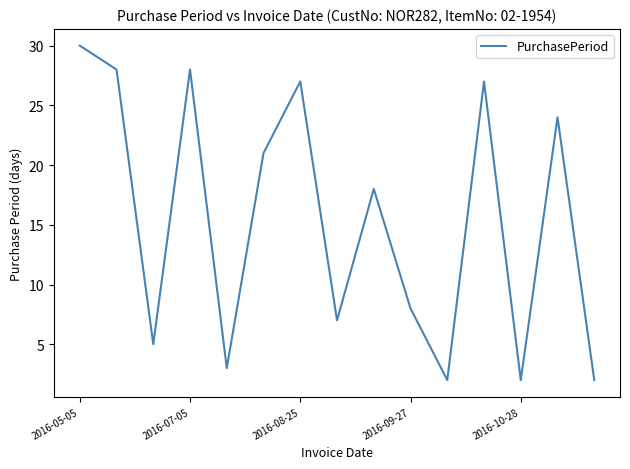

What is the difference between the maximum and minimum values?

28